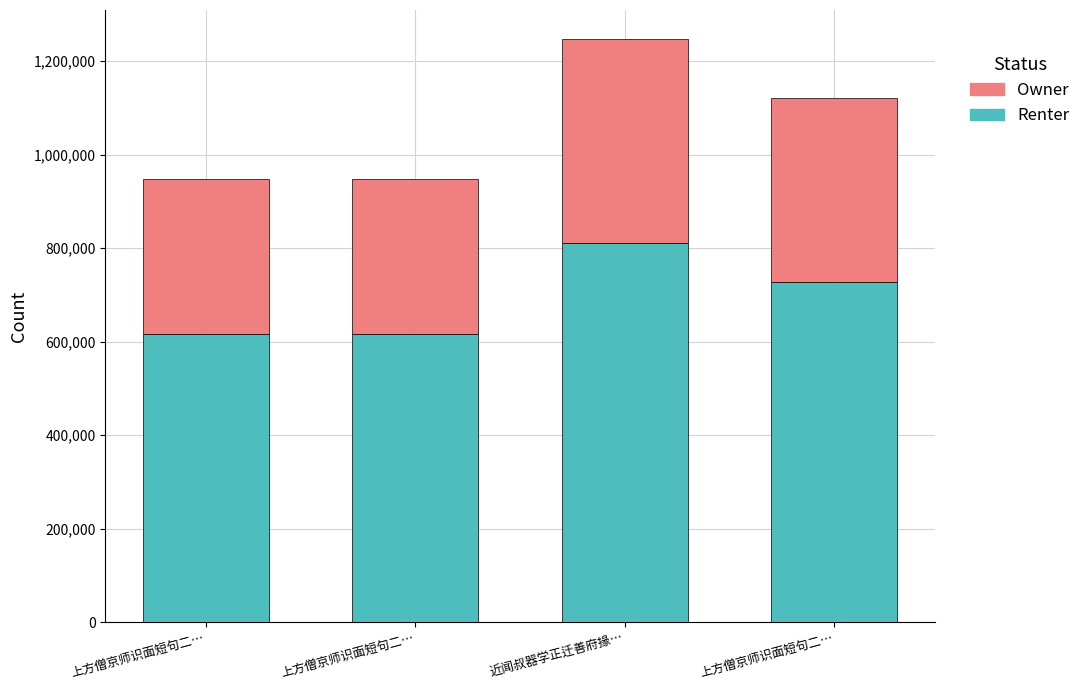

At how many categories does at least one series exceed 511800?

4